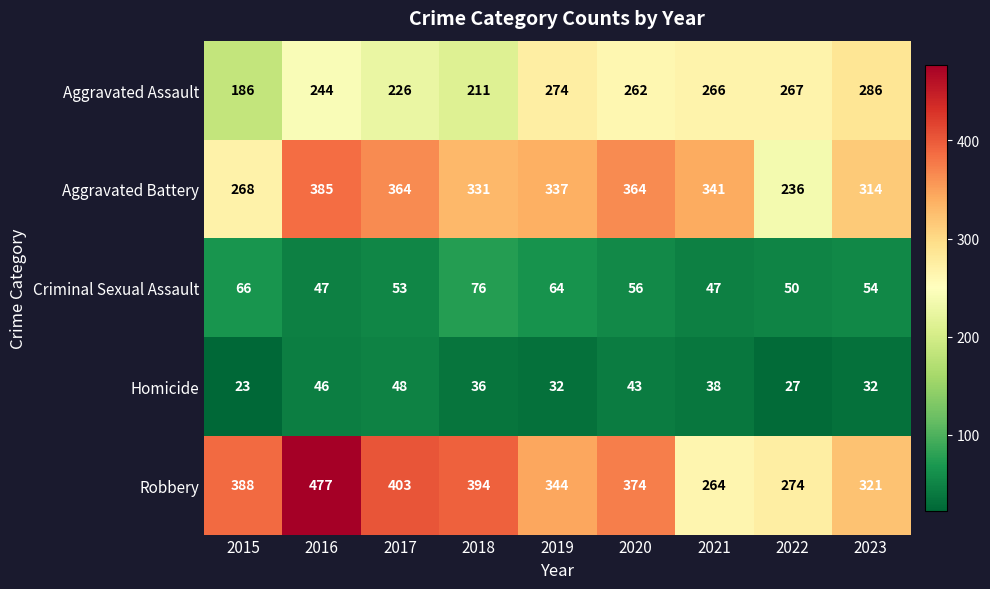

What is the smallest value displayed?

23